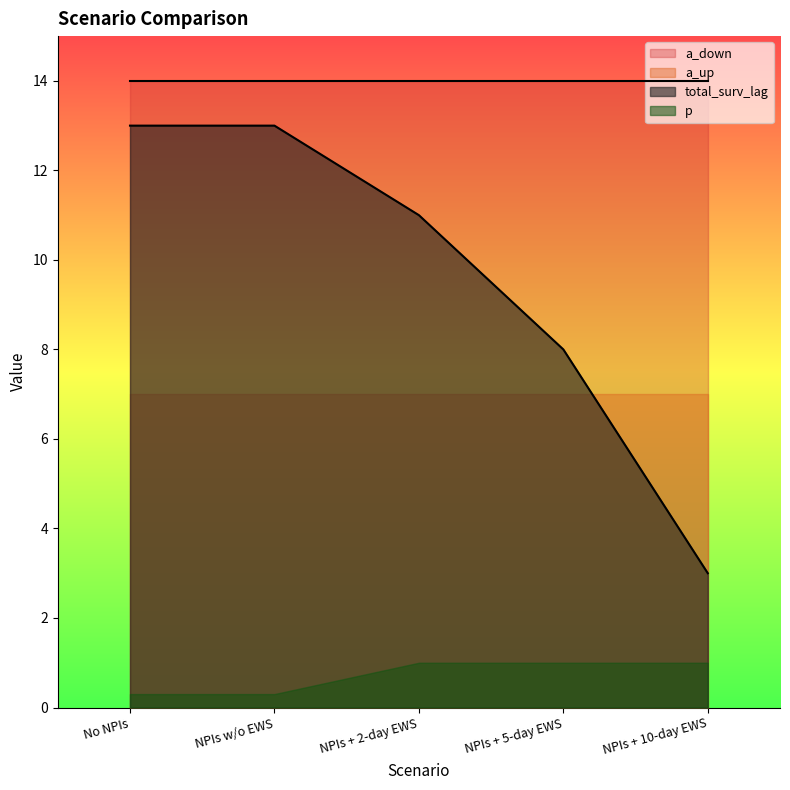

True or false: a_down and a_up cross at least once.

False